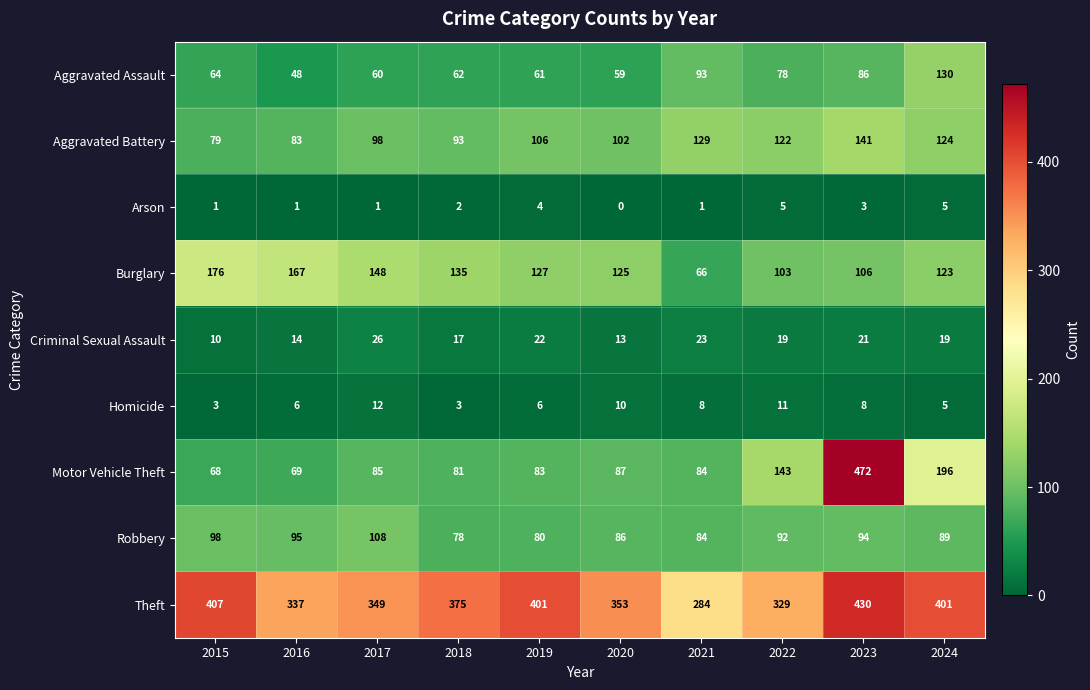

The Burglary series shows 106 at 2023. True or false?

True